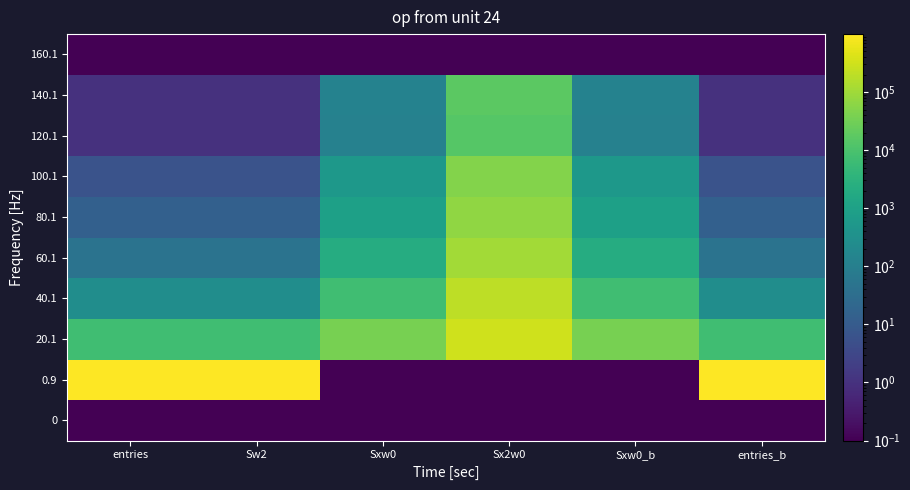

Which has a higher value, Sxw0_b or Sxw0?

Sxw0_b